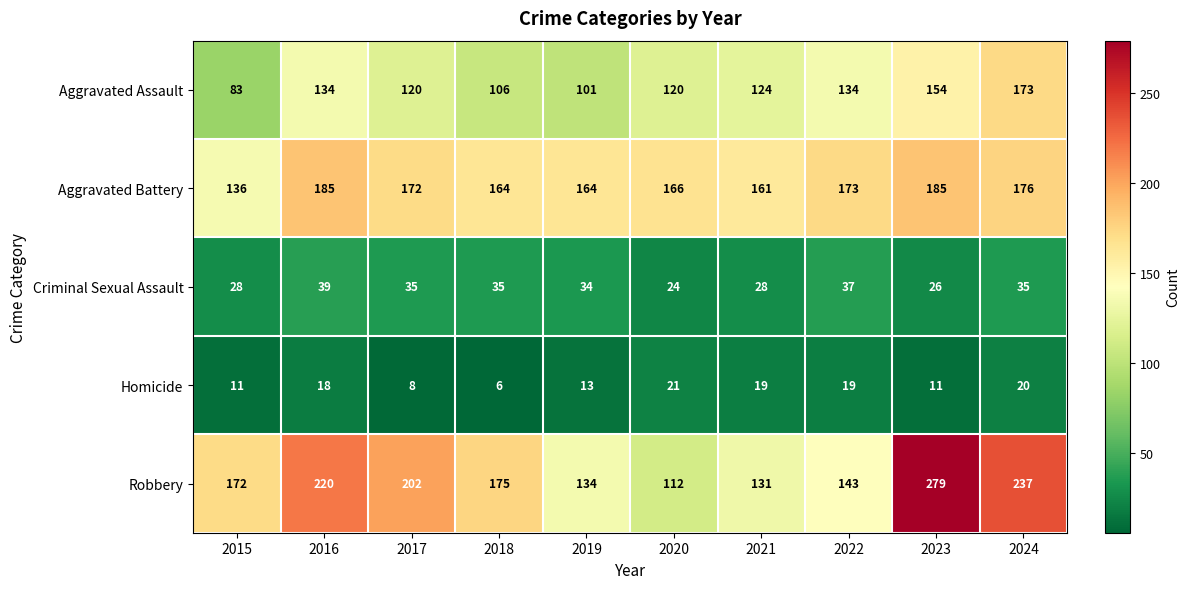

What is the difference between the highest and lowest values at 2018?

169